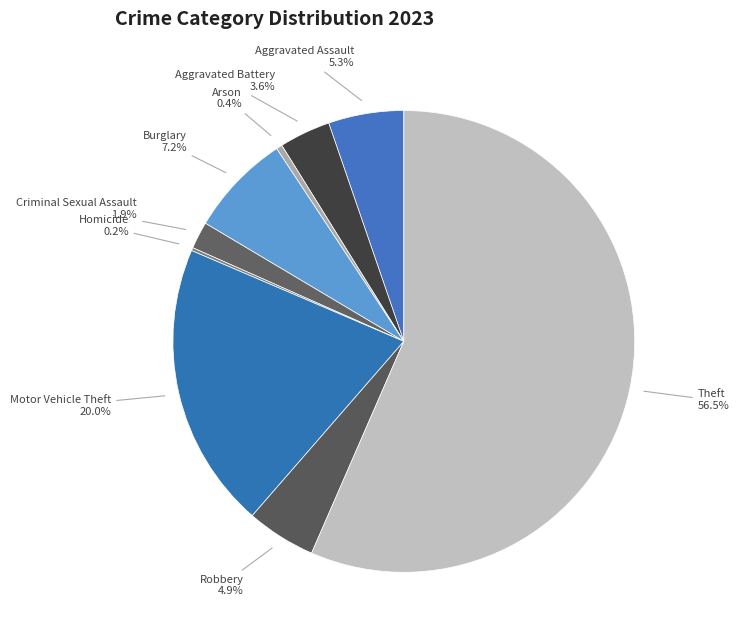

Is the sum of Aggravated Battery and Arson greater than half?

No